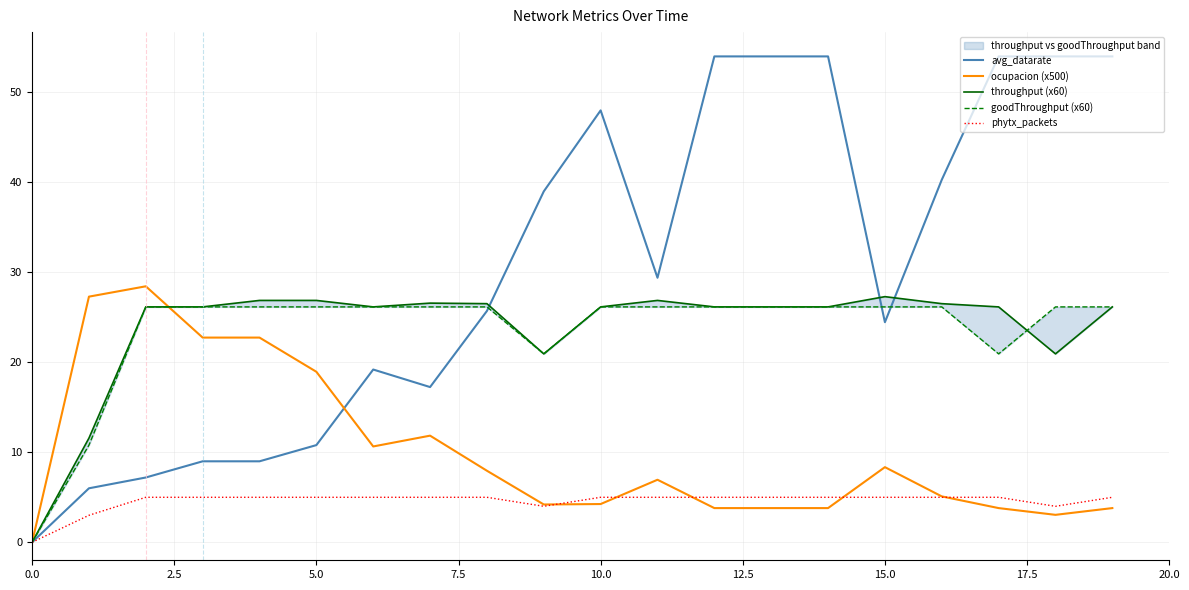

True or false: ocupacion (x500) has a value of 2.0 at 12.

False